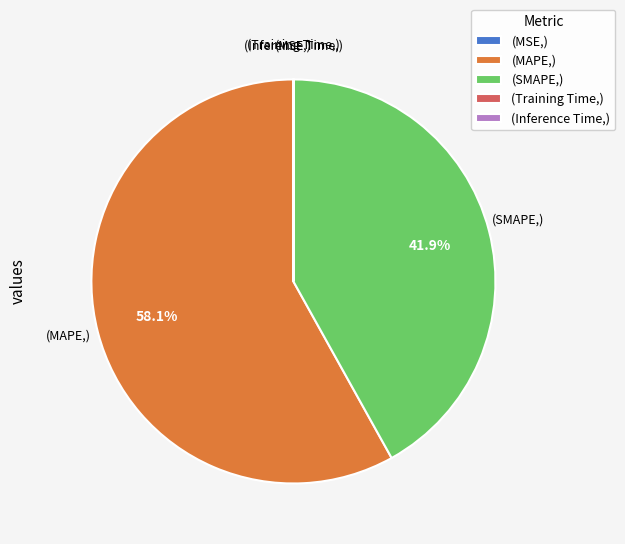

What is the largest slice in the pie chart?

(MAPE,)